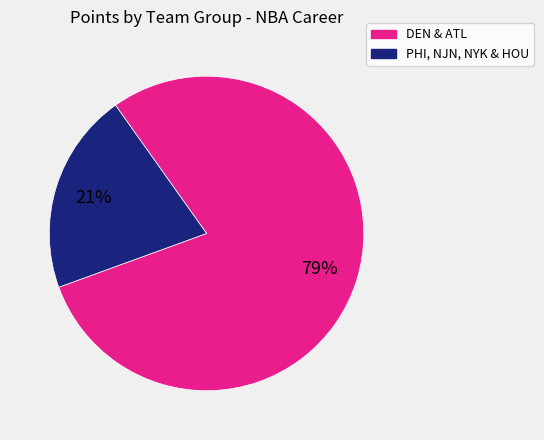

To the nearest percent, what is the combined percentage of DEN & ATL and PHI, NJN, NYK & HOU?

100%